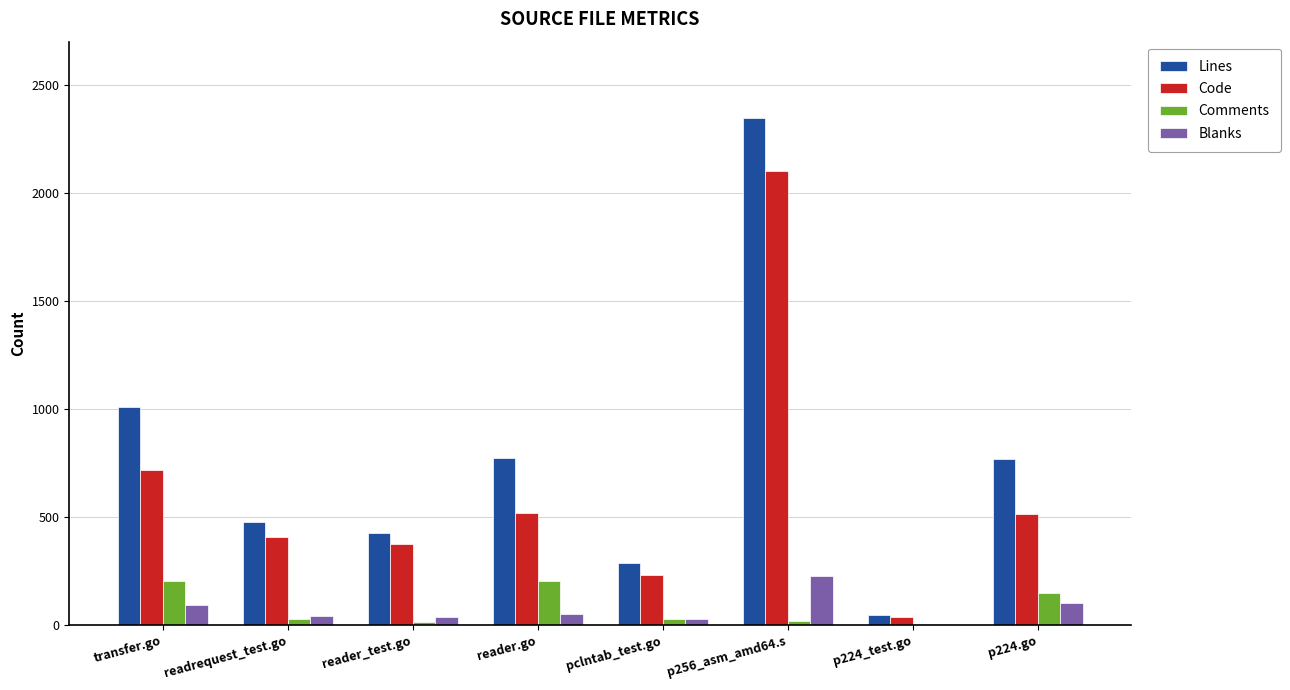

At which category is the sum across all series the highest?

p256_asm_amd64.s